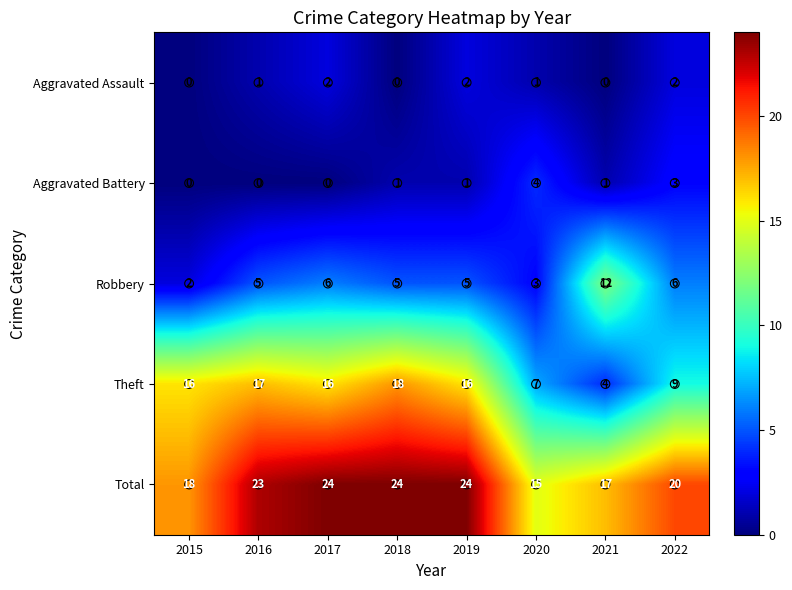

What is the difference between the highest and lowest values at 2020?

14